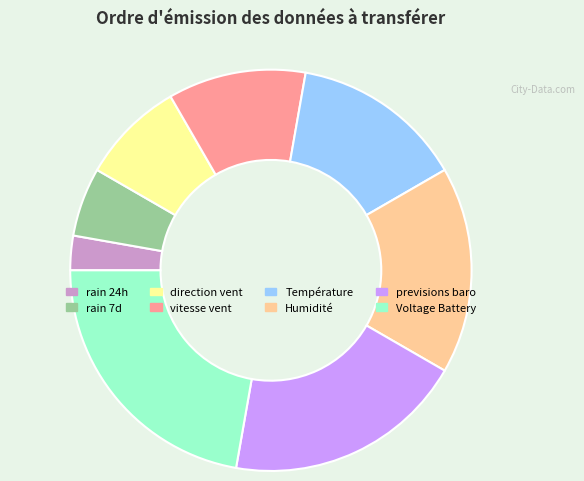

How many slices are in this pie chart?

8